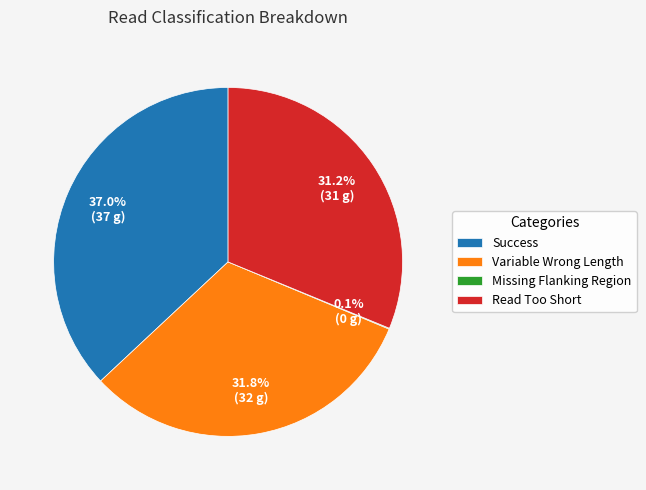

What is the largest slice in the pie chart?

Success